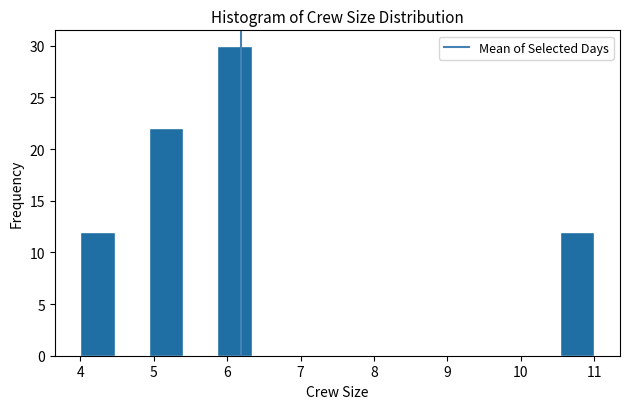

Reading left to right, list every bar in this chart as the range it spans on the x-axis followed by its height. Neither the bar edges nor the heights are printed on the chart, so give them approximately, as read against the axes.

4.0 to 4.5: 12
4.5 to 4.9: 0
4.9 to 5.4: 22
5.4 to 5.9: 0
5.9 to 6.3: 30
6.3 to 6.8: 0
6.8 to 7.3: 0
7.3 to 7.7: 0
7.7 to 8.2: 0
8.2 to 8.7: 0
8.7 to 9.1: 0
9.1 to 9.6: 0
9.6 to 10.1: 0
10.1 to 10.5: 0
10.5 to 11.0: 12